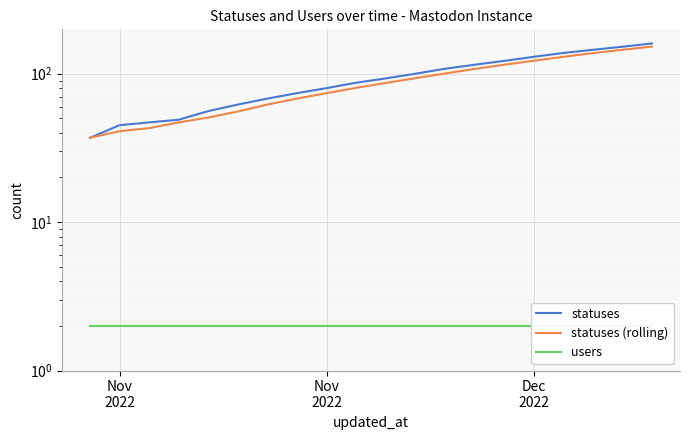

True or false: statuses and statuses (rolling) intersect in this chart.

False